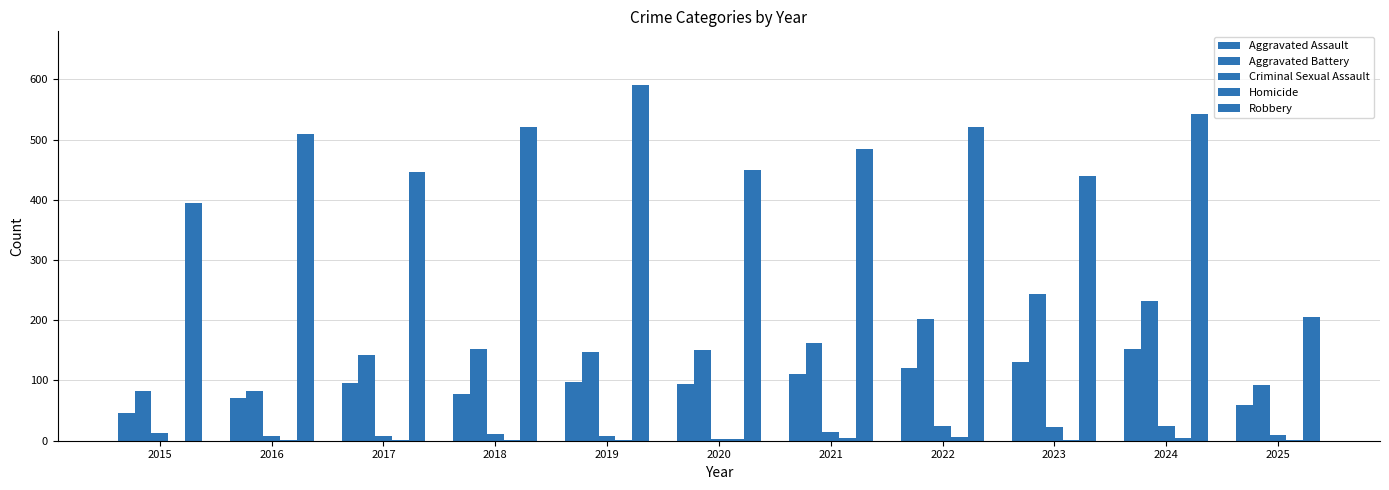

What is the difference between the highest and lowest values at 2015?

395